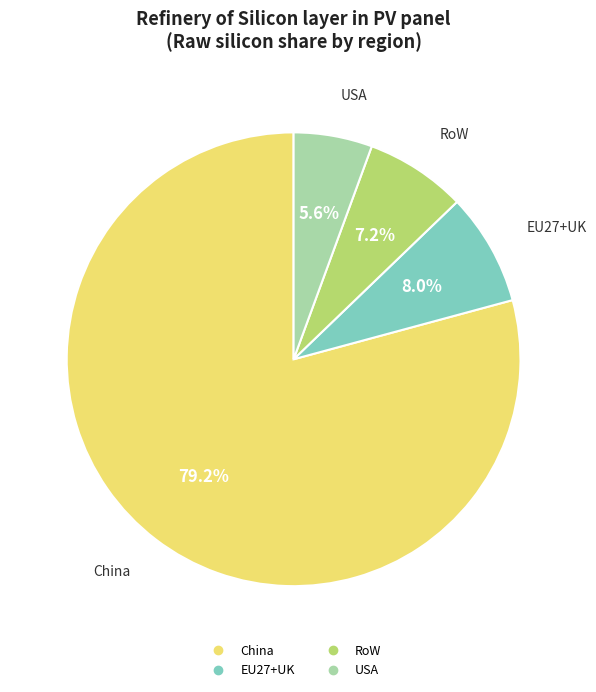

To the nearest percent, what percentage of the pie is EU27+UK?

8%